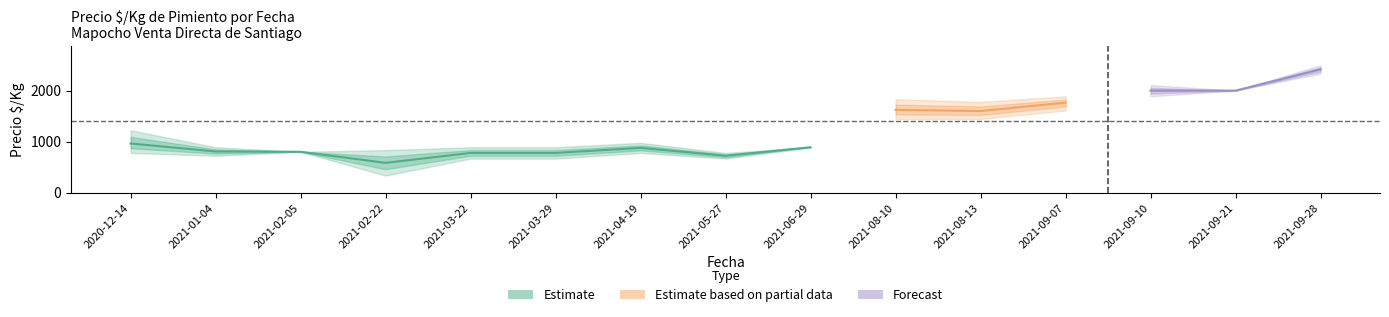

True or false: precio_kg has more than 0 interior local peaks.

True